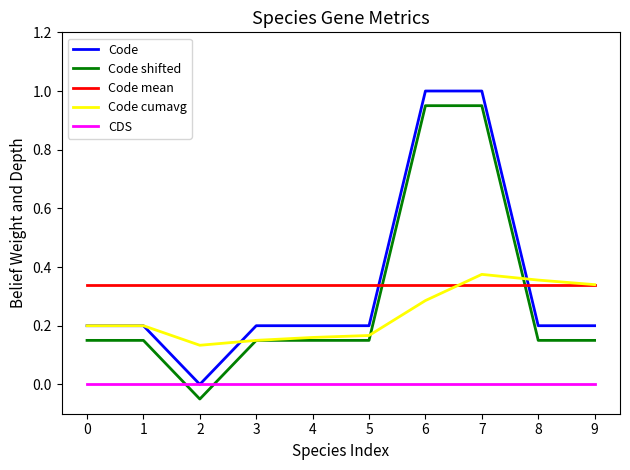

Which series ends up on top after the final intersection of Code shifted and Code cumavg?

Code cumavg